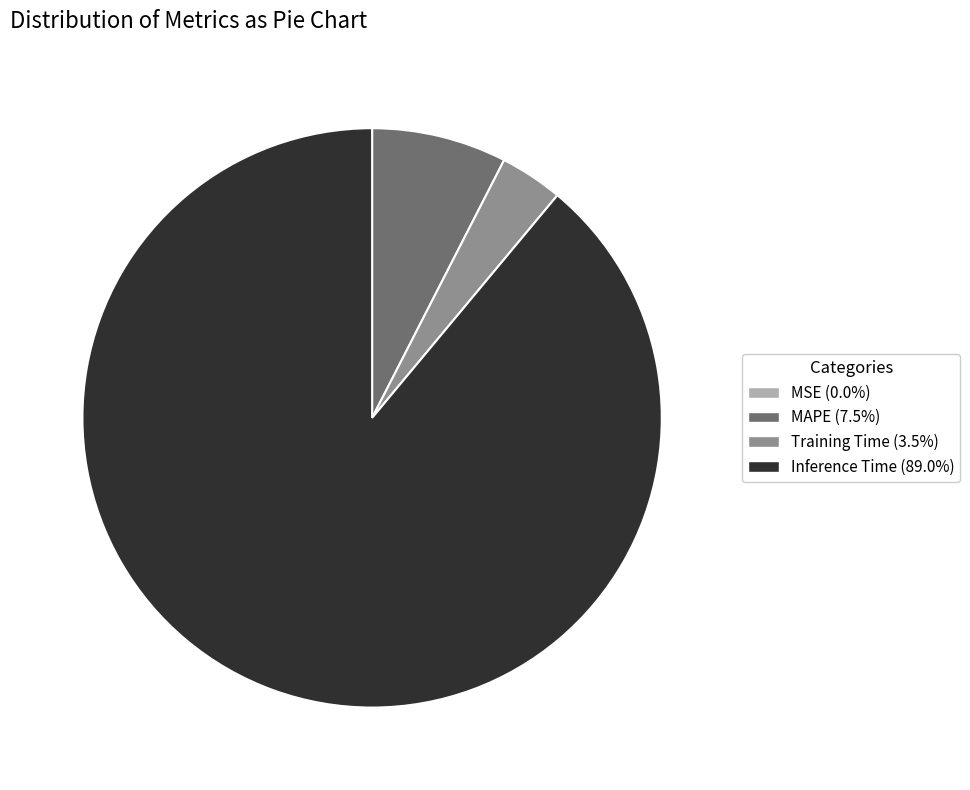

Is there any slice that represents more than half of the pie?

Yes